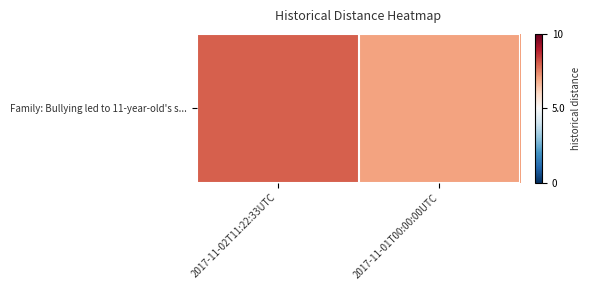

What value does the data have at 2017-11-01T00:00:00UTC?

7